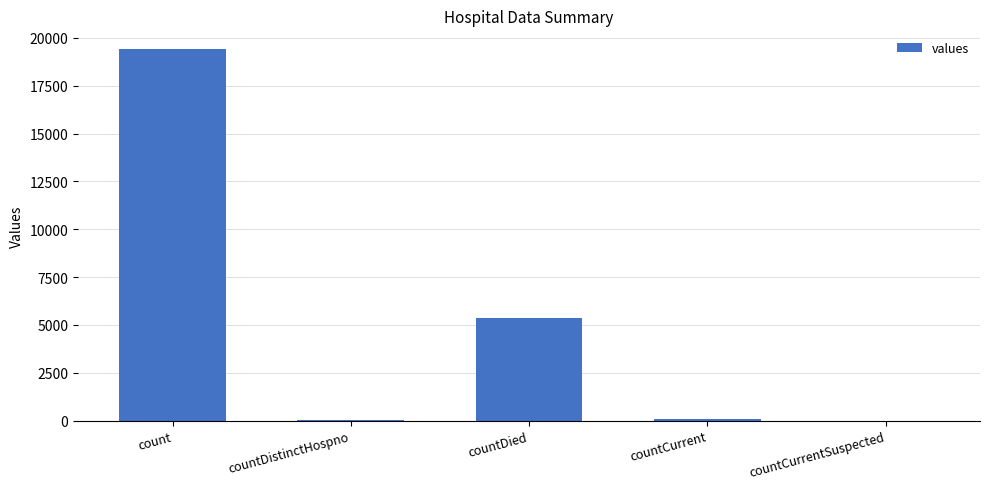

What is the difference between the values at countDied and countCurrentSuspected?

5357